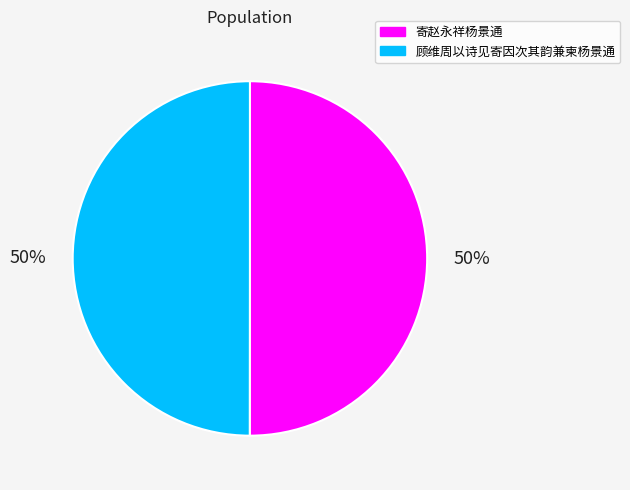

To the nearest percent, what is the combined percentage of 顾维周以诗见寄因次其韵兼柬杨景通 and 寄赵永祥杨景通?

100%